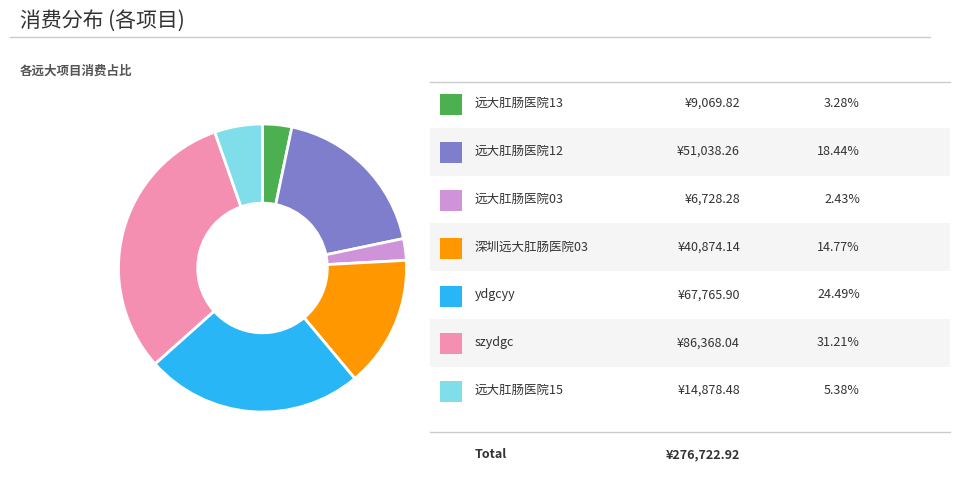

Does any single category account for the majority?

No